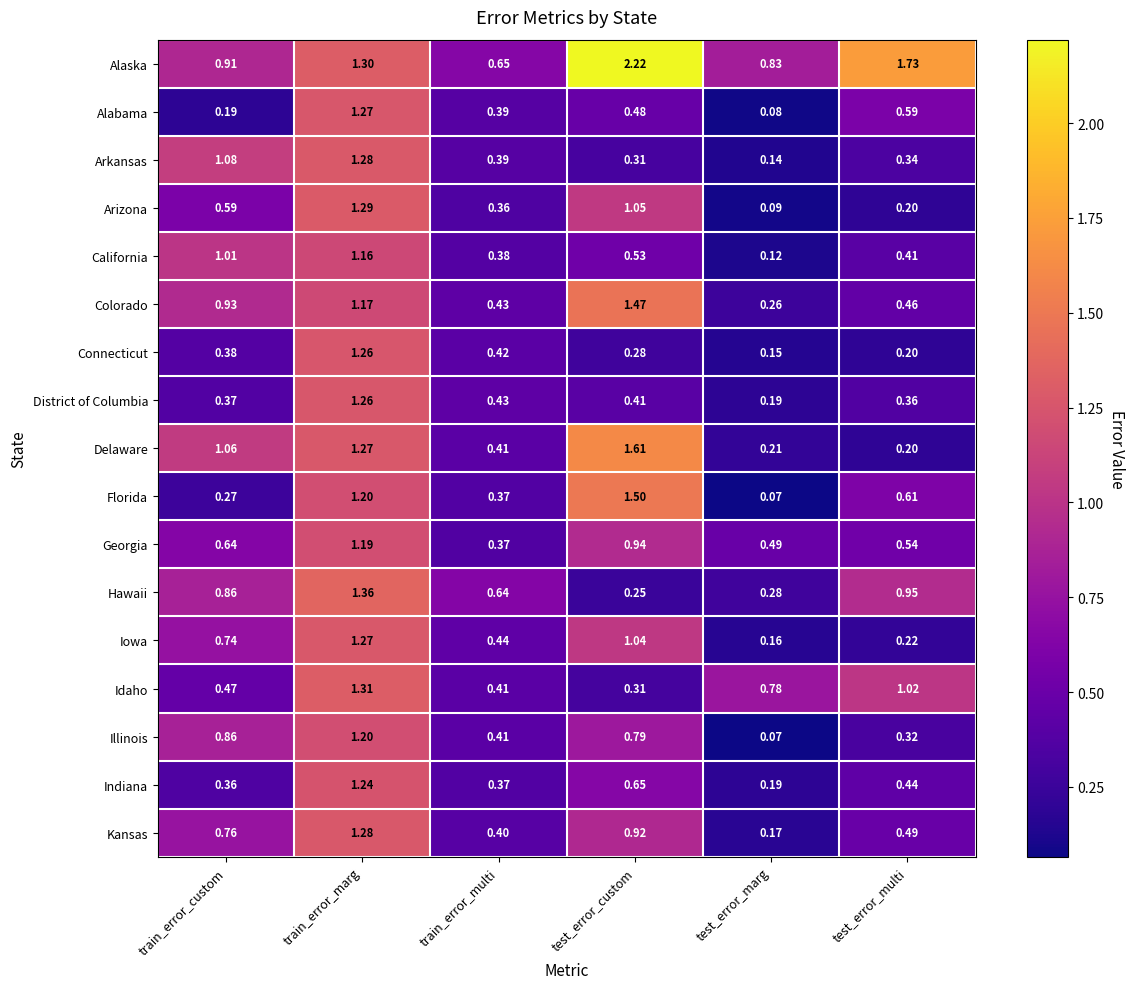

Is the value of Illinois at train_error_marg greater than the value of Hawaii at train_error_multi?

Yes